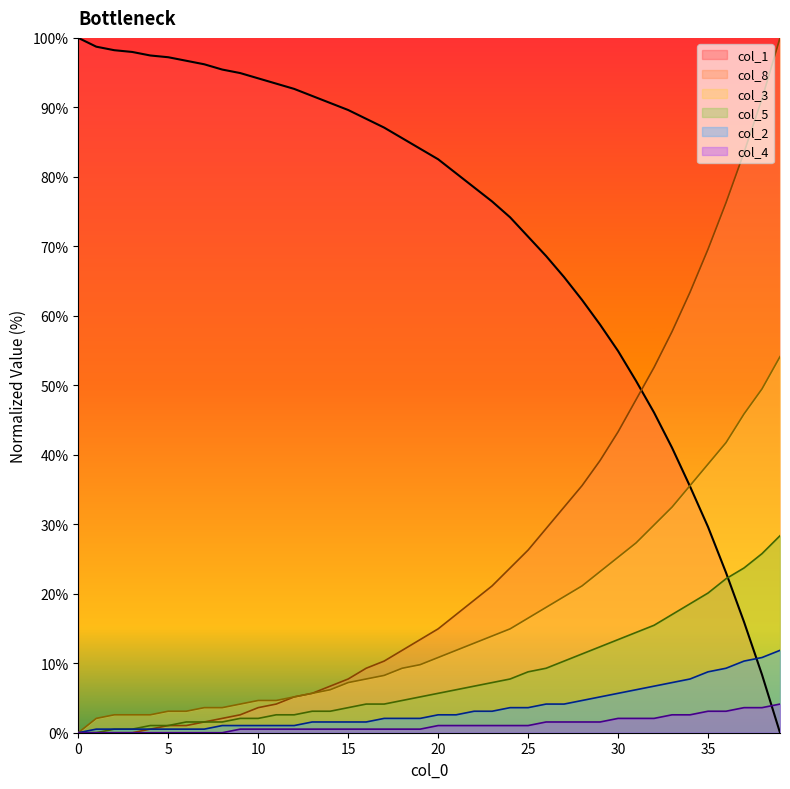

What is the label of the 15th point from the left?

14